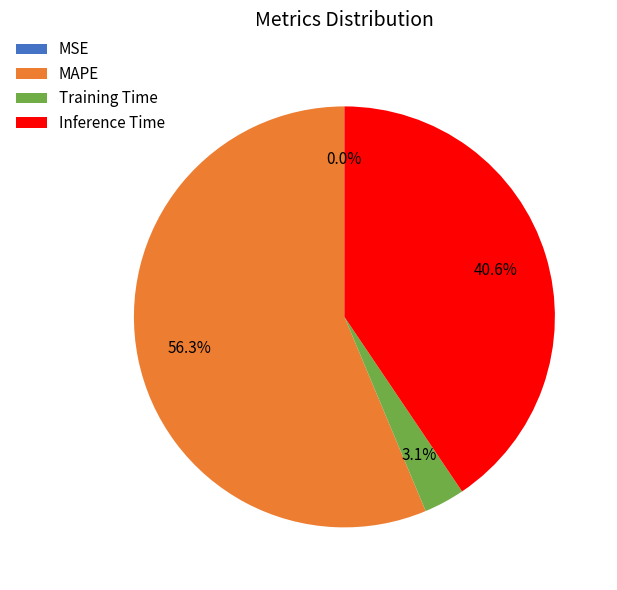

What is the ratio of the value at MAPE to the value at Inference Time?

1.4